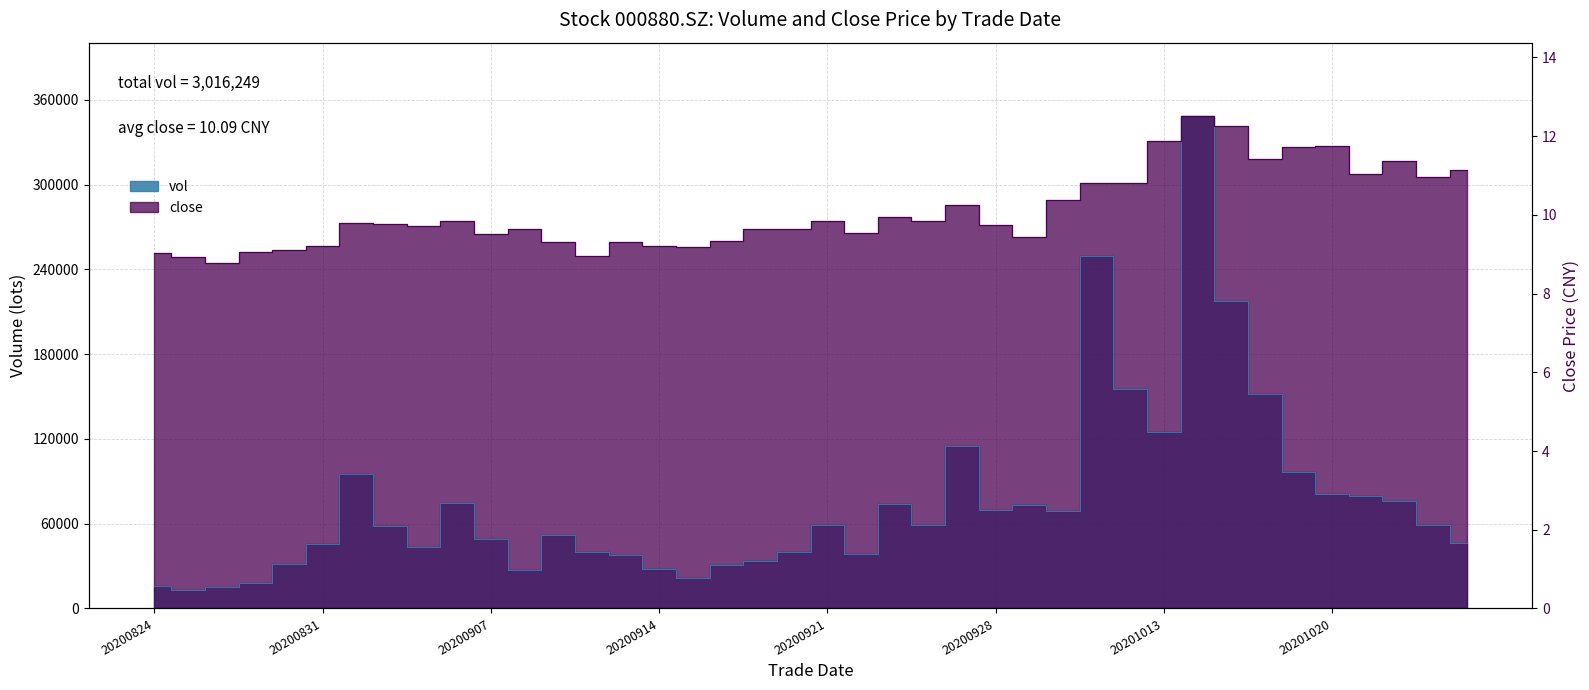

True or false: close and vol intersect in this chart.

False